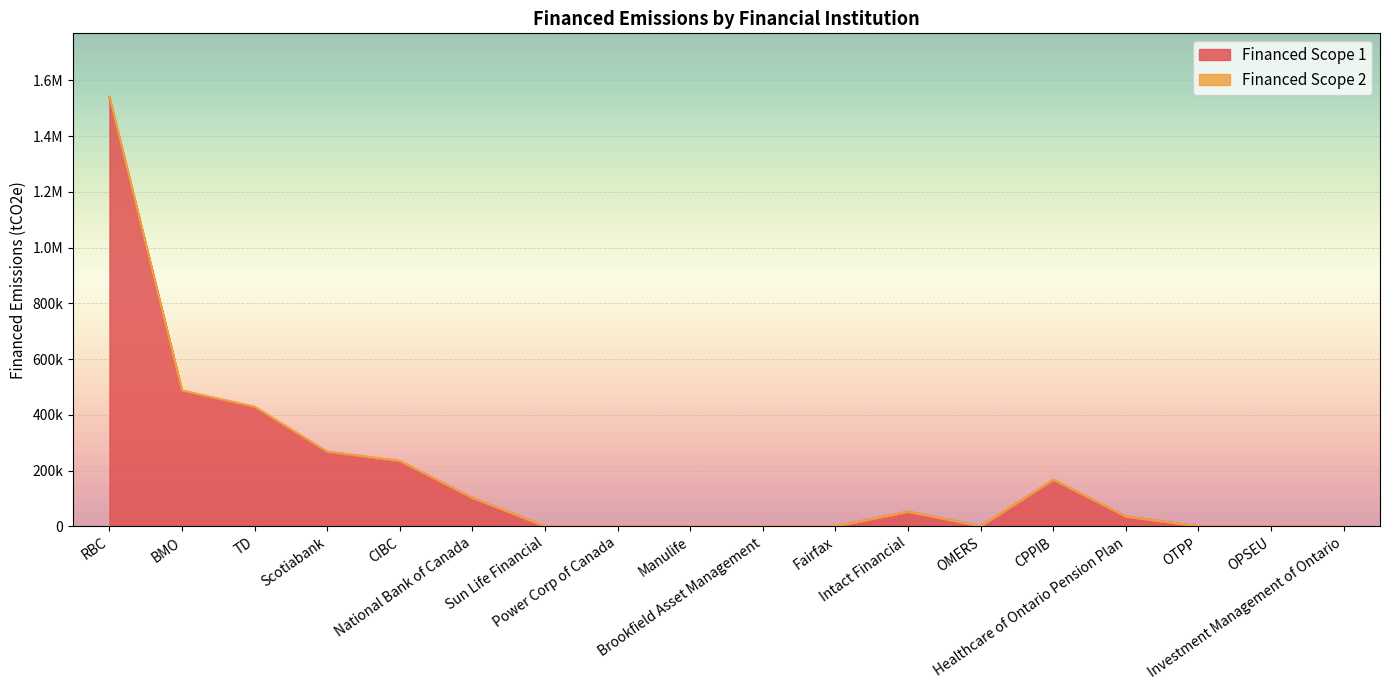

True or false: Financed Scope 1 and Financed Scope 2 intersect in this chart.

False